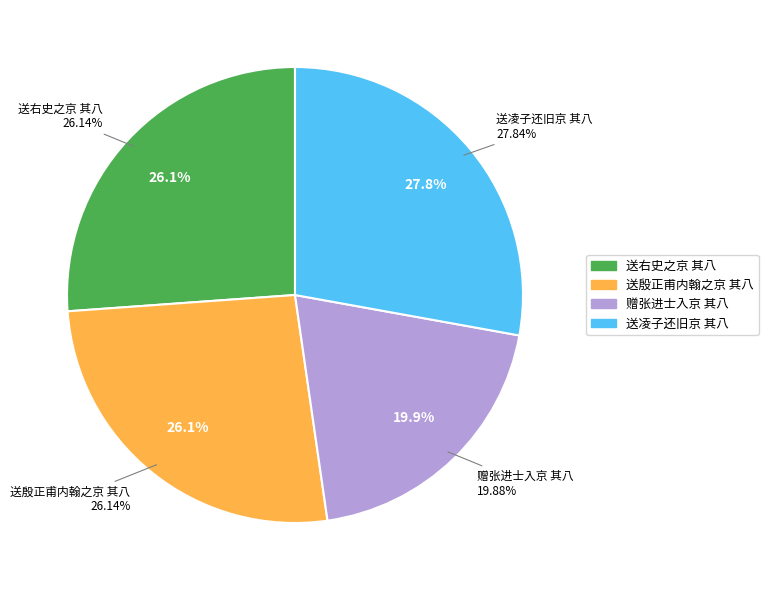

Is there a majority slice in this chart?

No